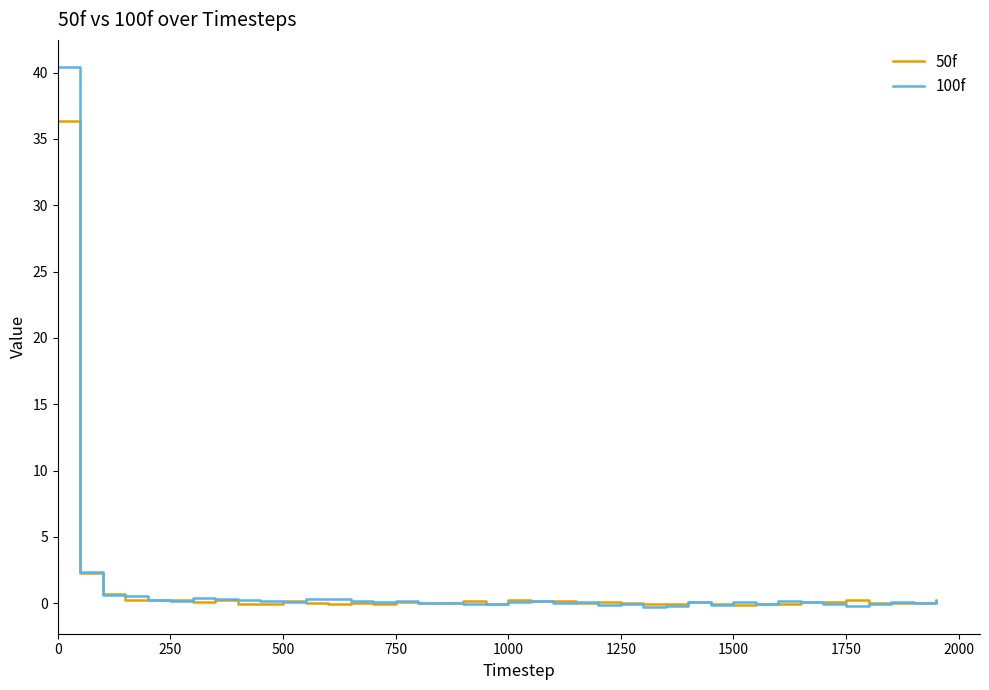

List the series in order of their peak value, highest first.

100f, 50f